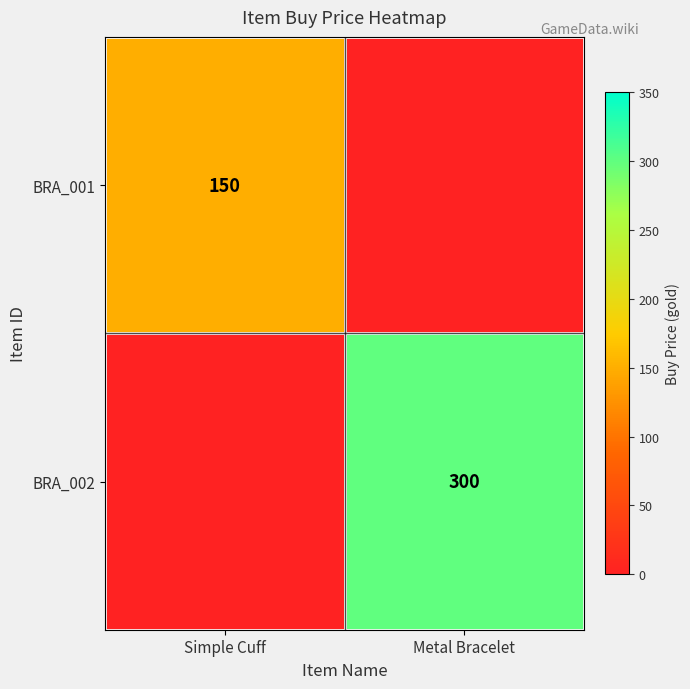

What is the difference between the highest and lowest values at Metal Bracelet?

300